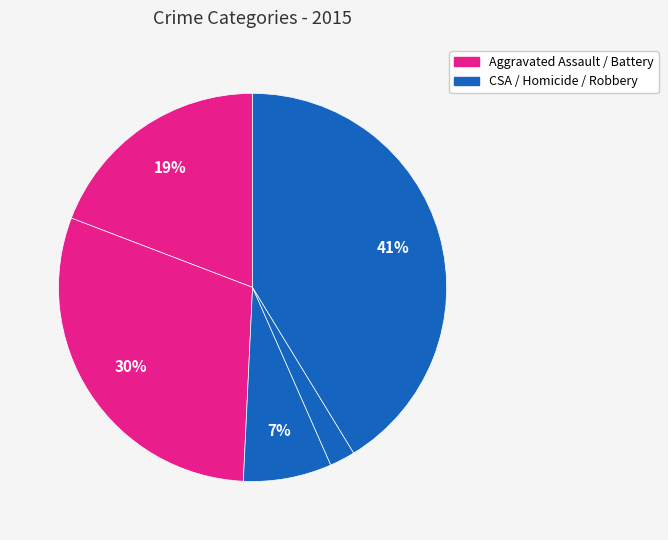

Rank the categories by value from lowest to highest.

Homicide, Criminal Sexual Assault, Aggravated Assault, Aggravated Battery, Robbery